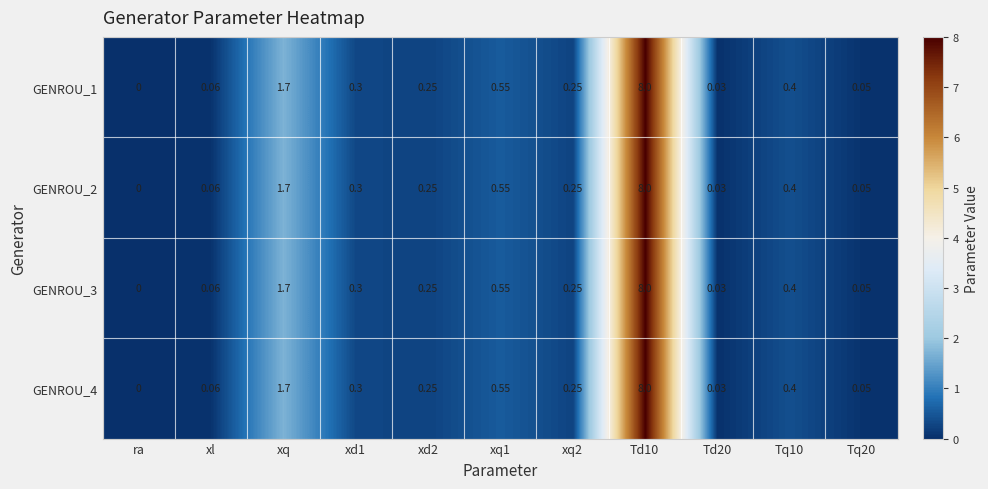

Which category has the lowest value across all series?

ra